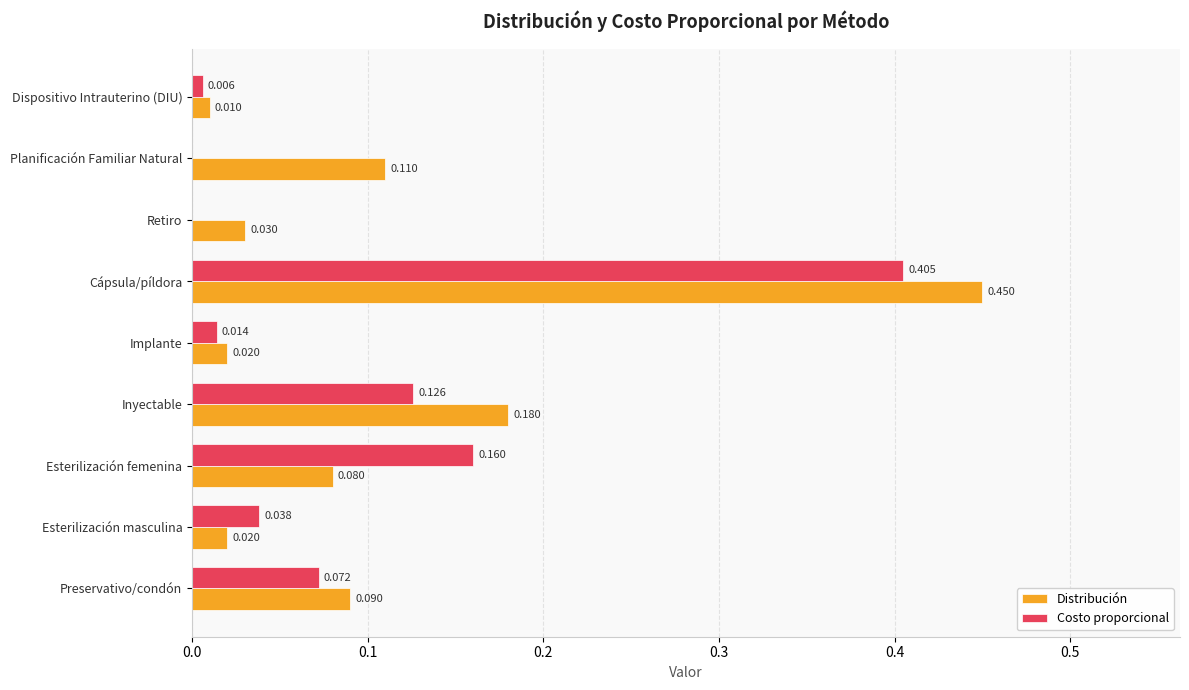

At which category is the sum across all series the highest?

Cápsula/píldora